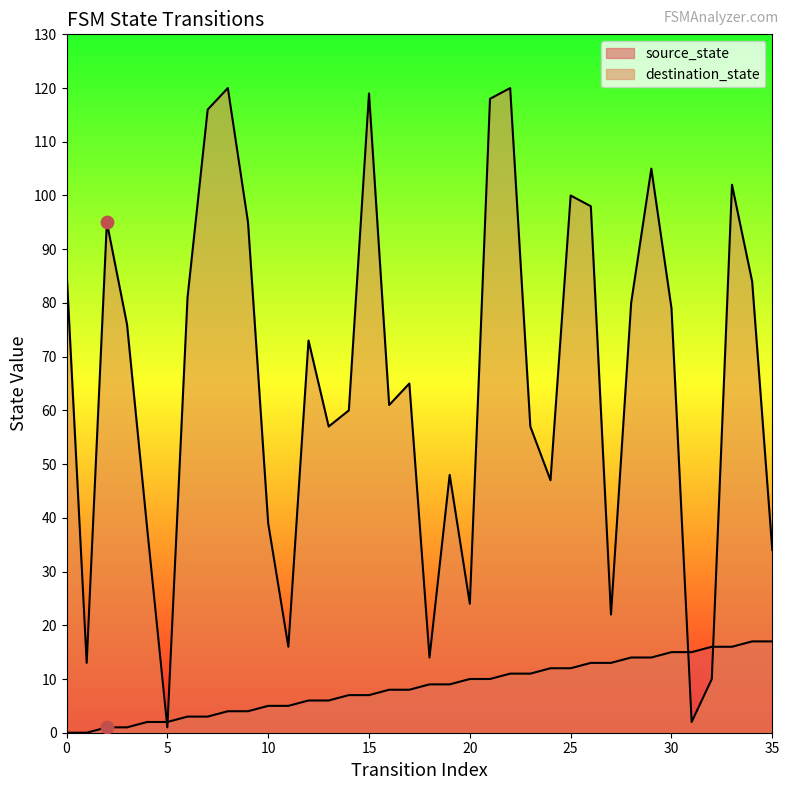

Which series has the widest spread of Y values?

destination_state